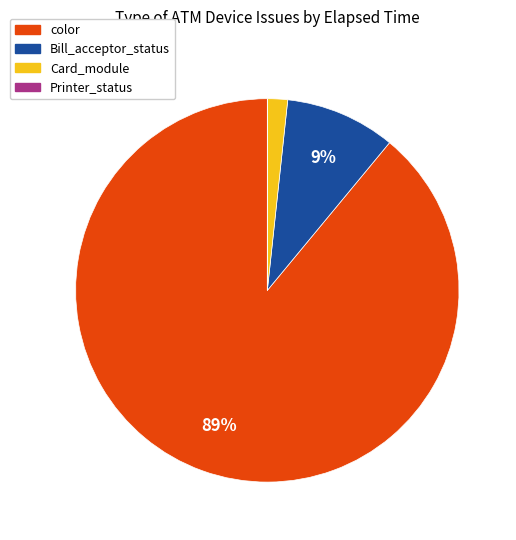

Is the sum of color and Bill_acceptor_status greater than half?

Yes